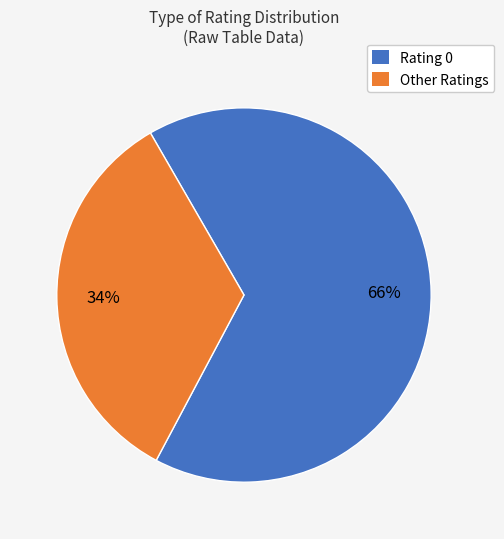

Is there any slice that represents more than half of the pie?

Yes